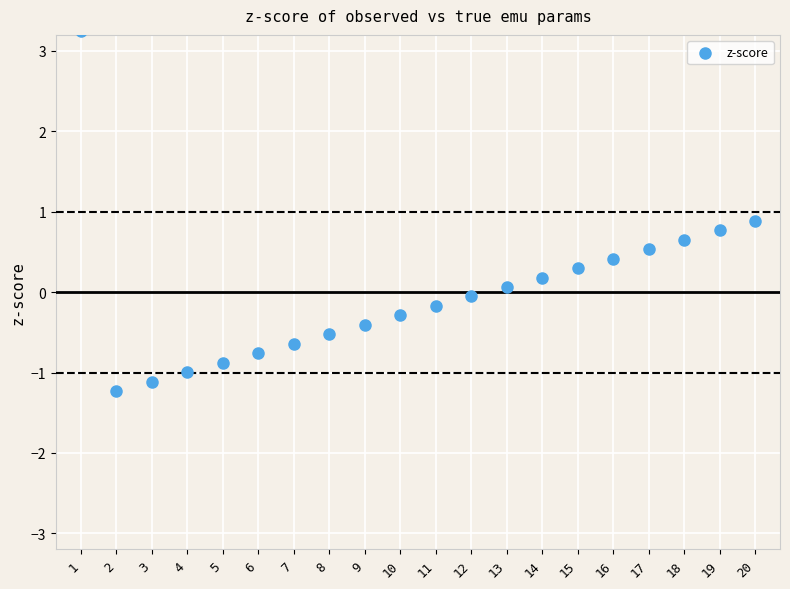

What is the range of Y values (max minus min)?

4.5